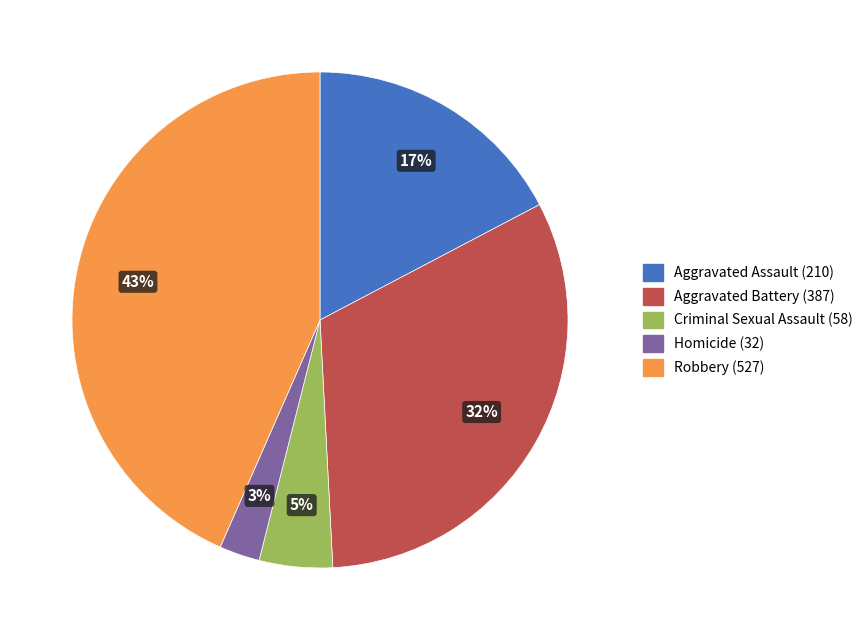

To the nearest percent, what is the combined percentage of Aggravated Battery and Homicide?

35%